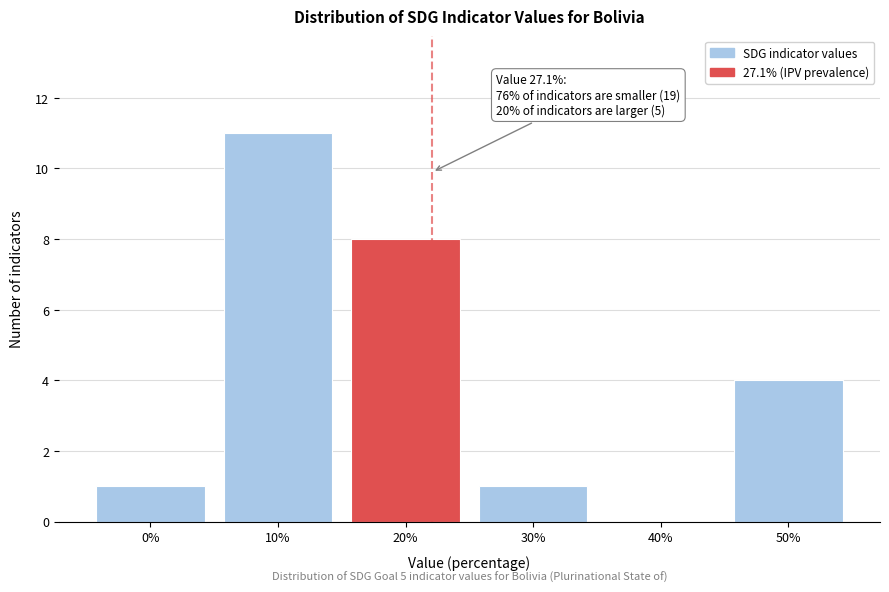

Reading left to right, what are all the values shown in this chart?

0%=1	10%=11	20%=8	30%=1	40%=0	50%=4